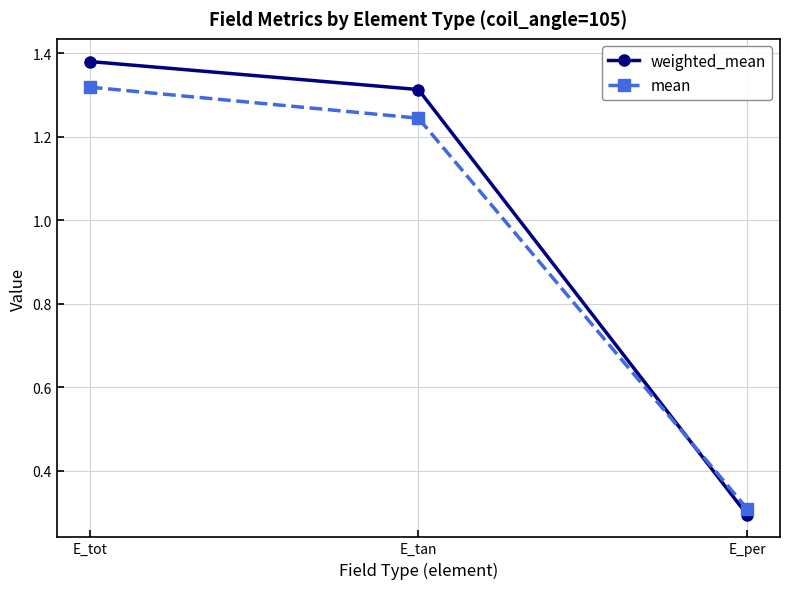

Where is mean nearest to the value 0?

E_per